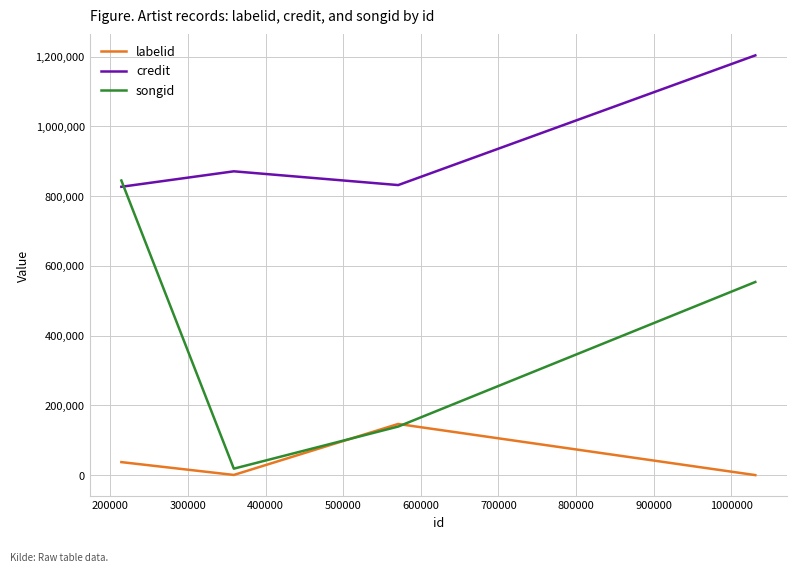

True or false: credit and labelid intersect in this chart.

False